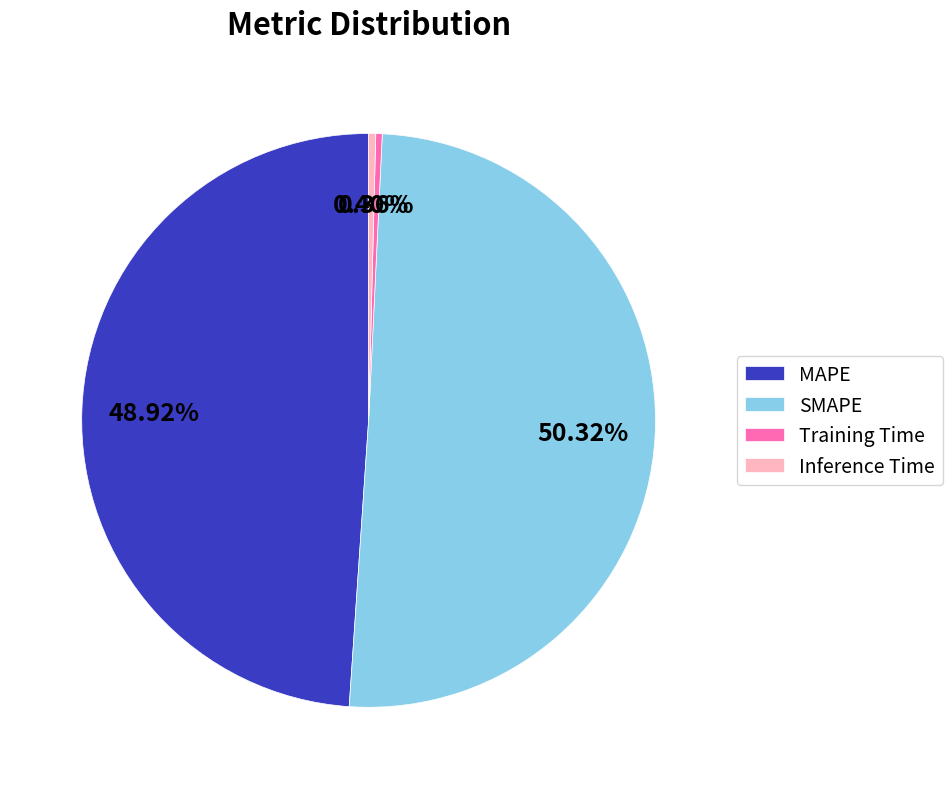

Combined, what portion of the pie is Training Time and MAPE?

49.3%